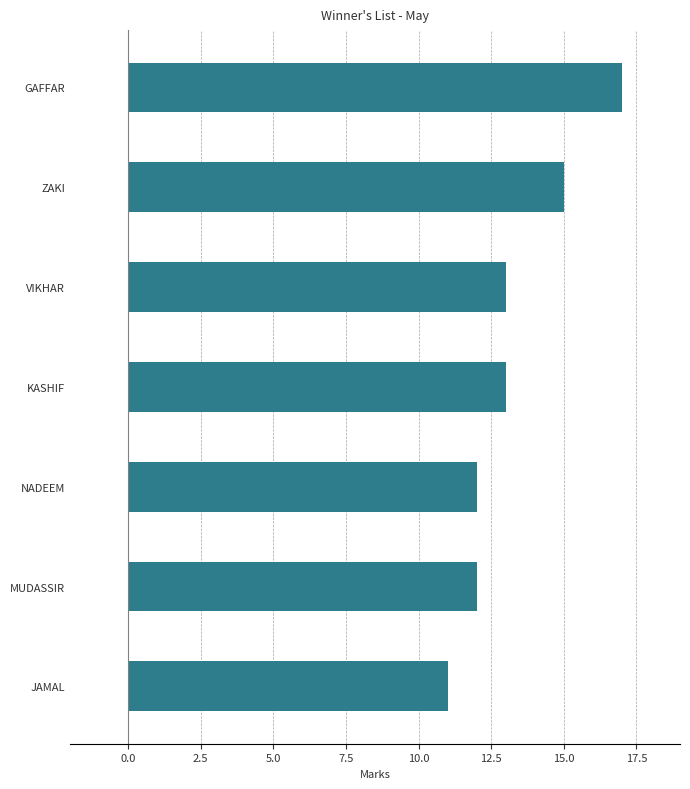

What is the approximate value at KASHIF?

13